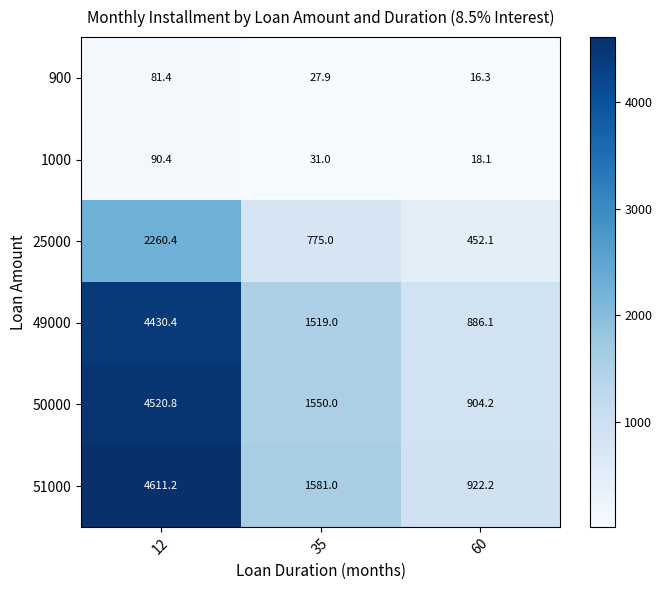

Which series changed the most between 12 and 60?

51000